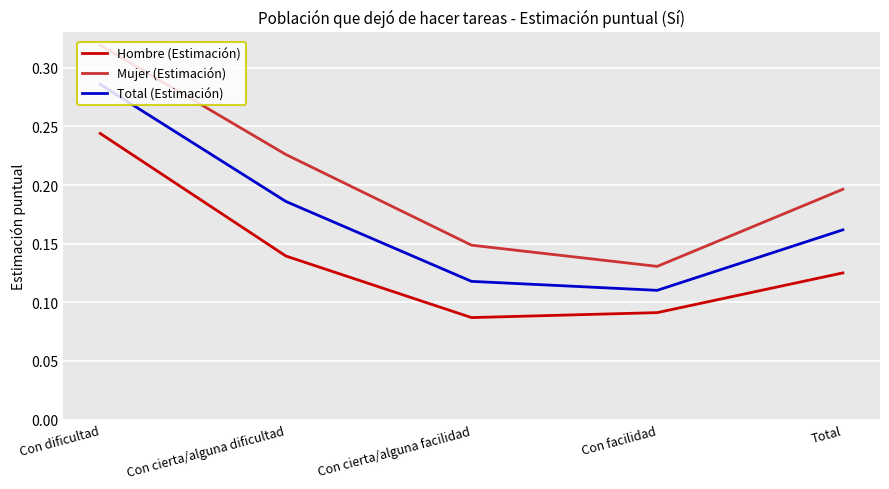

True or false: Total (Estimación) has a value of 0.0 at Con facilidad.

False